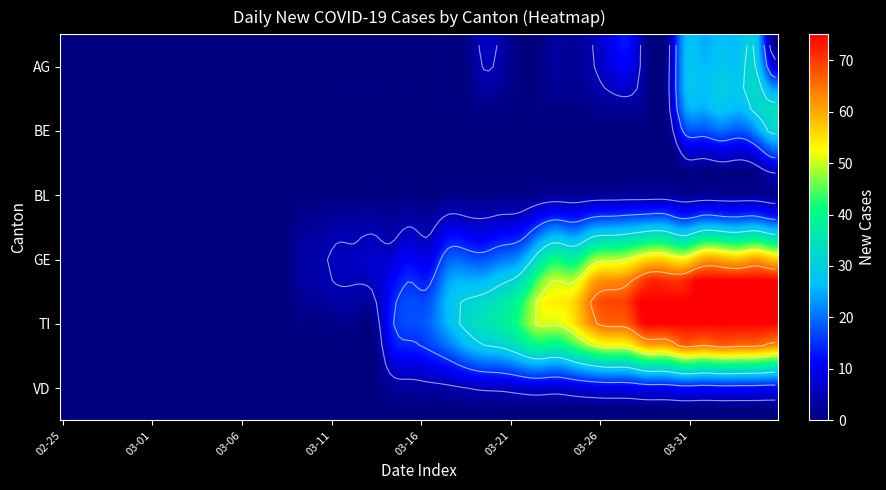

Is it true that AG equals 0 at 12?

True